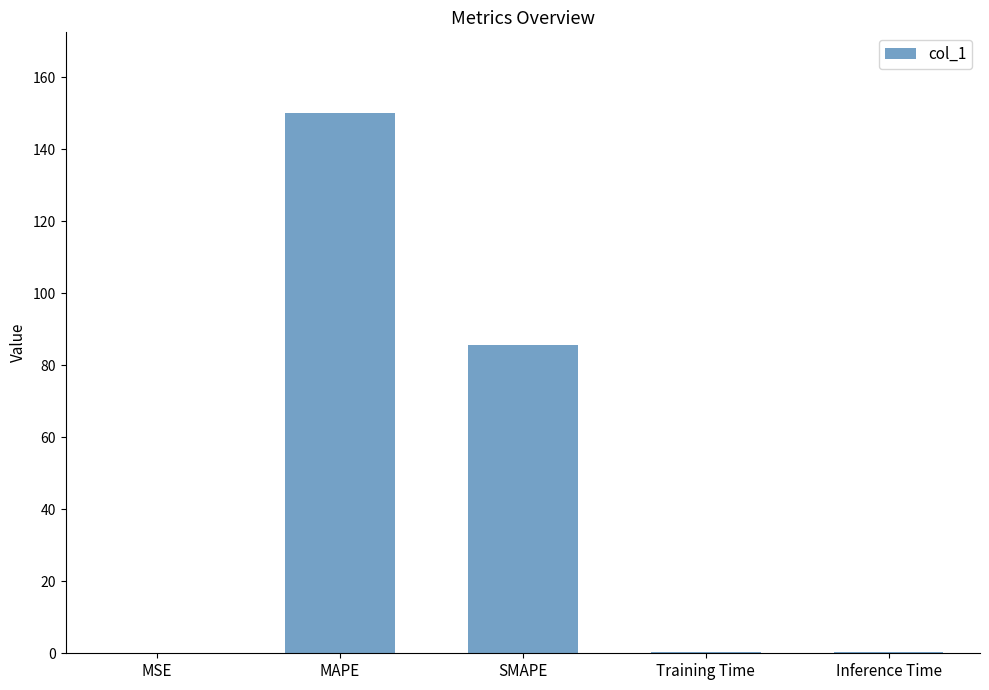

Between SMAPE and Inference Time, which is larger?

SMAPE